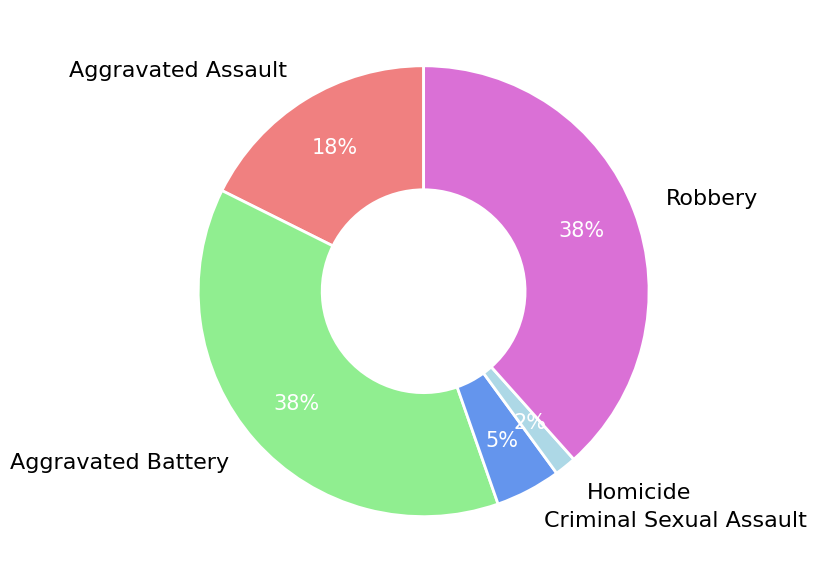

To the nearest percent, what is the difference between the Aggravated Assault and Aggravated Battery slice percentages?

20%